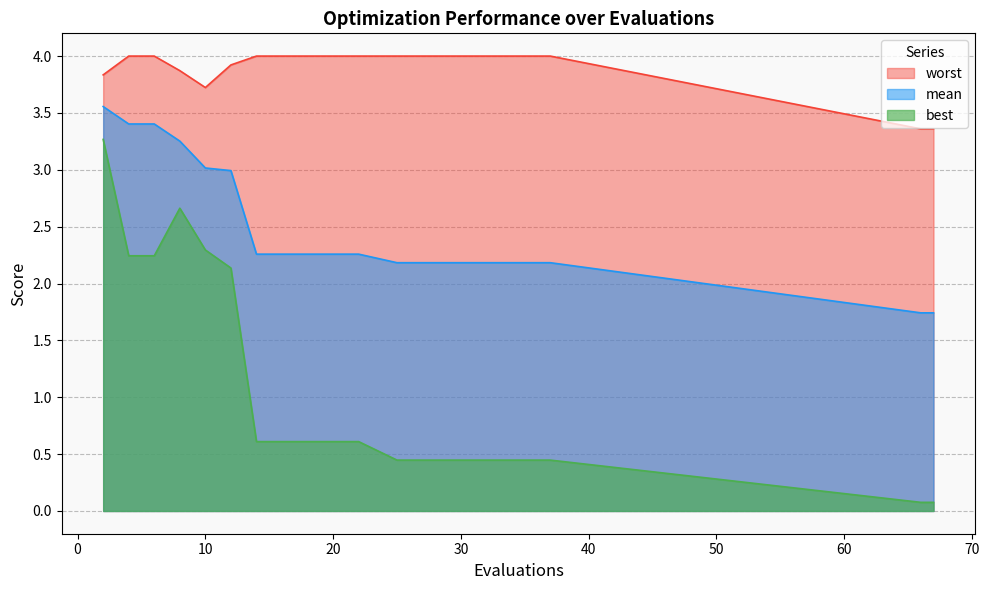

Rank the series by their maximum value, from highest to lowest.

worst, mean, best